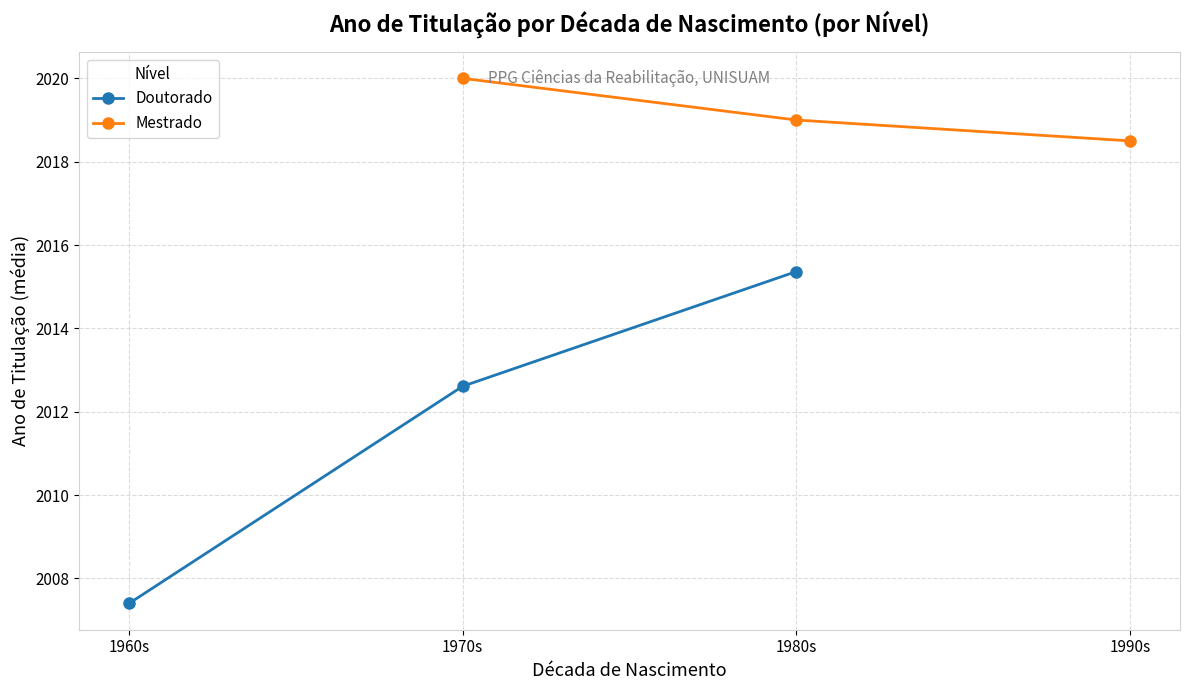

True or false: Mestrado and Doutorado intersect in this chart.

False